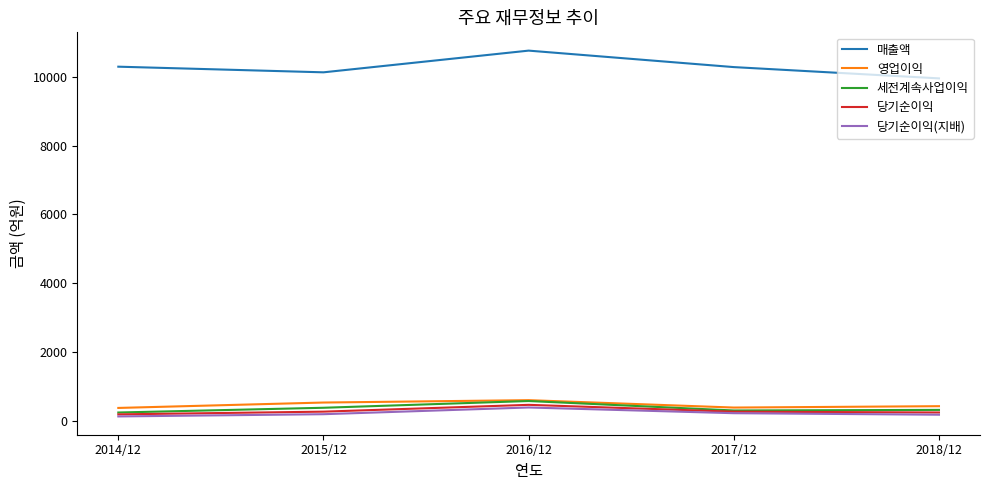

True or false: 세전계속사업이익 and 매출액 intersect in this chart.

False